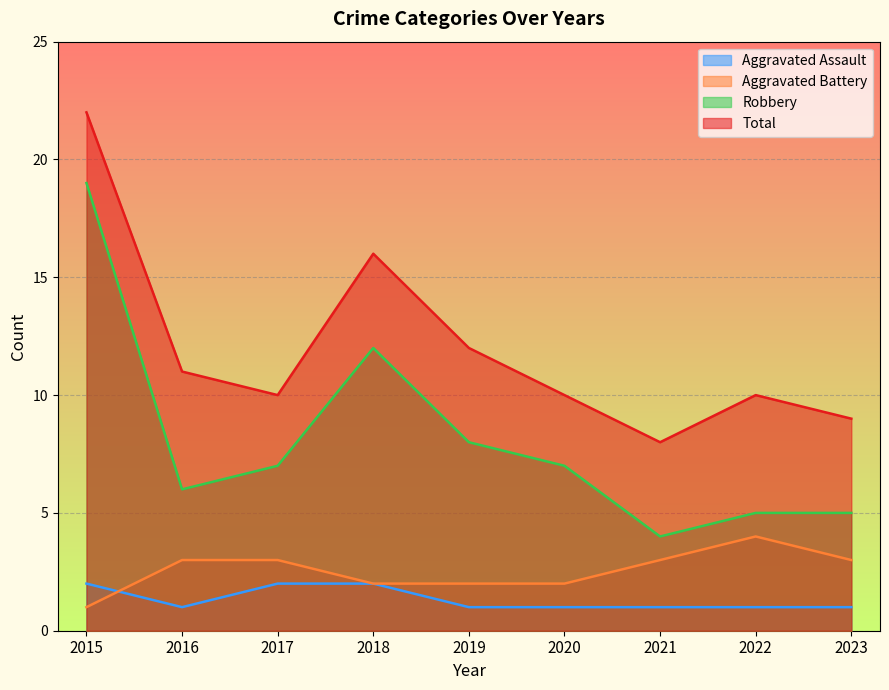

True or false: Robbery has more than 2 points higher than both neighbors.

False